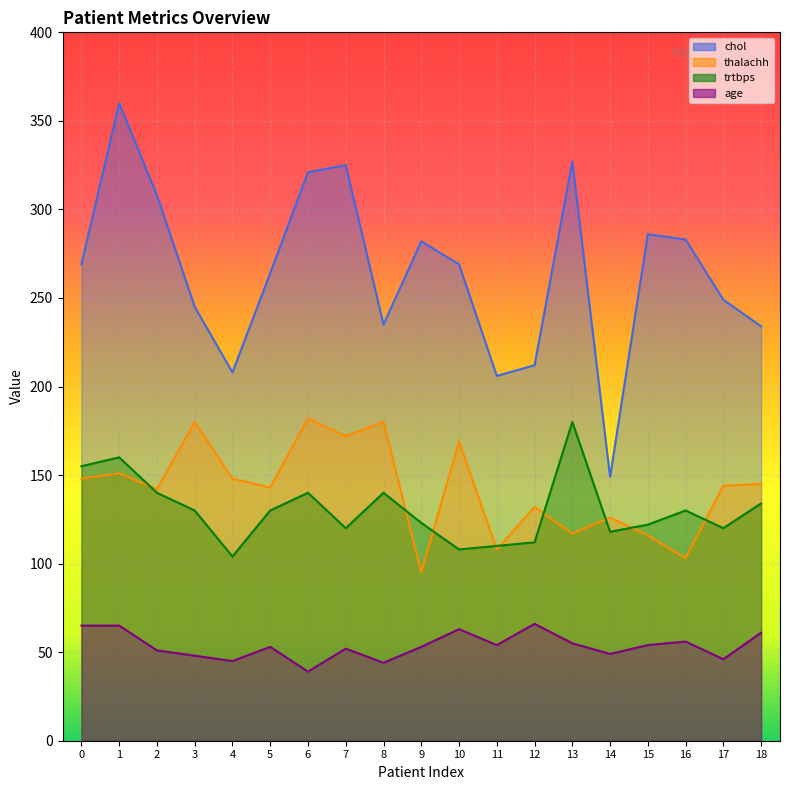

Where is the first local minimum for age?

4